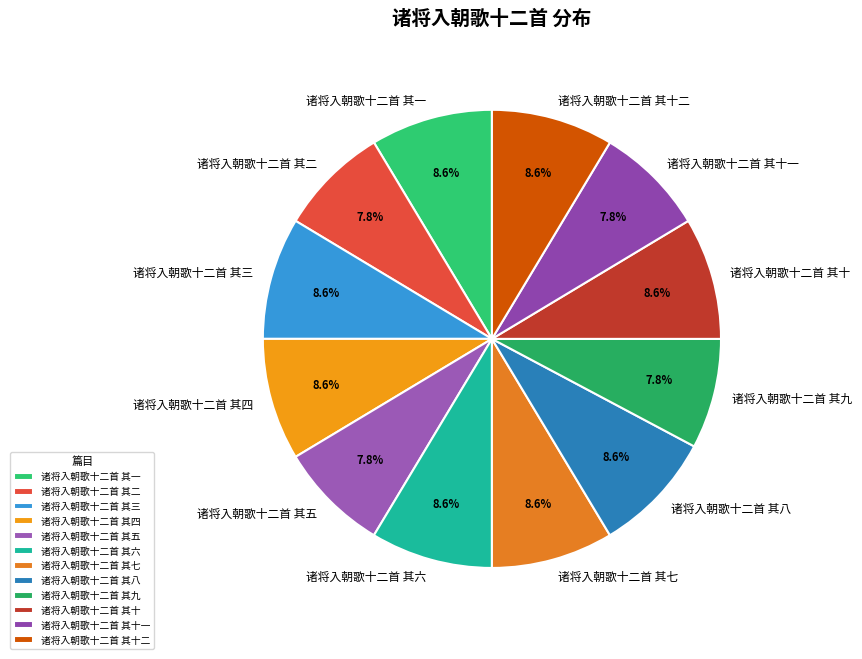

Is it true that 诸将入朝歌十二首 其十一 is 1% of the pie?

False